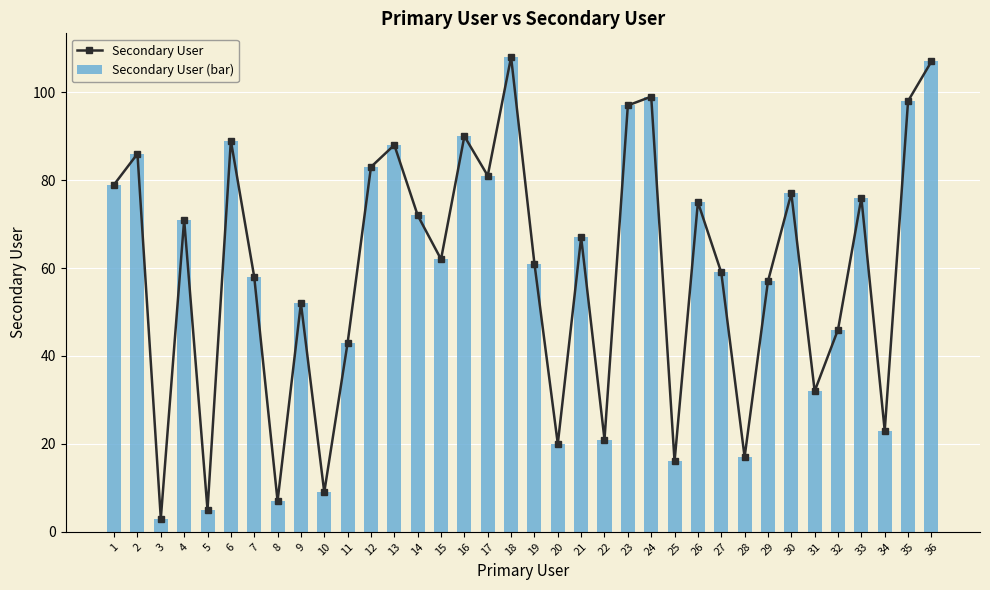

Rank the series at 14 from highest to lowest value.

Secondary User, Secondary User (bar)